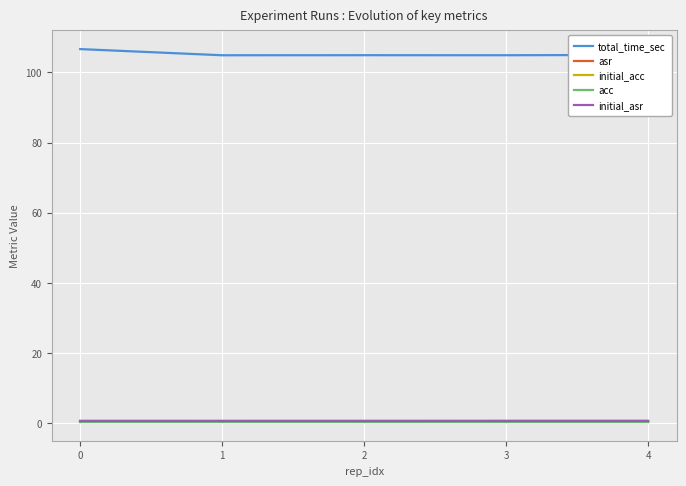

What is the spread (max minus min) of values at 1?

104.6